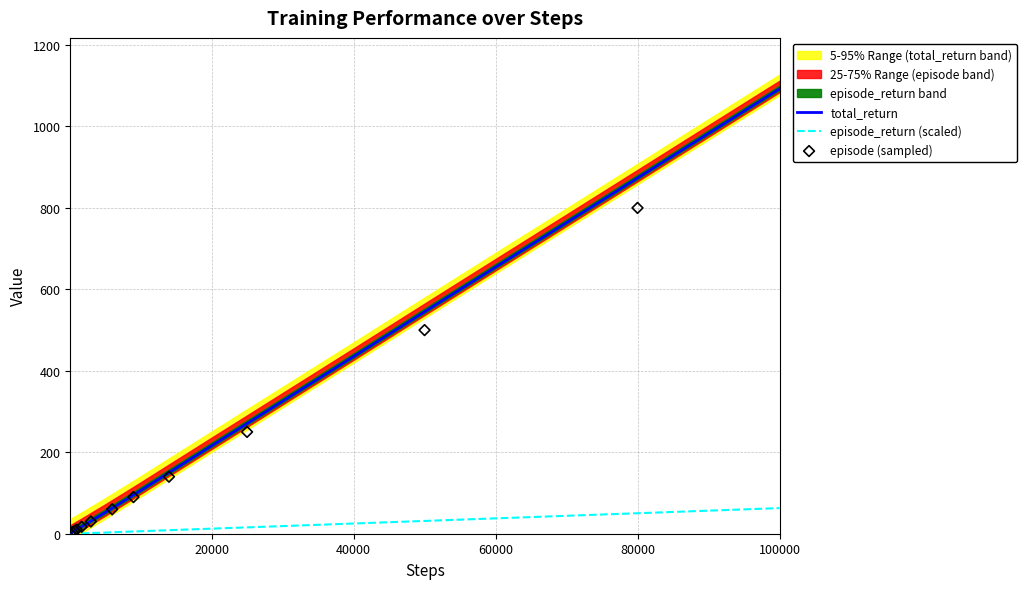

Which series has the largest total across all categories?

total_return